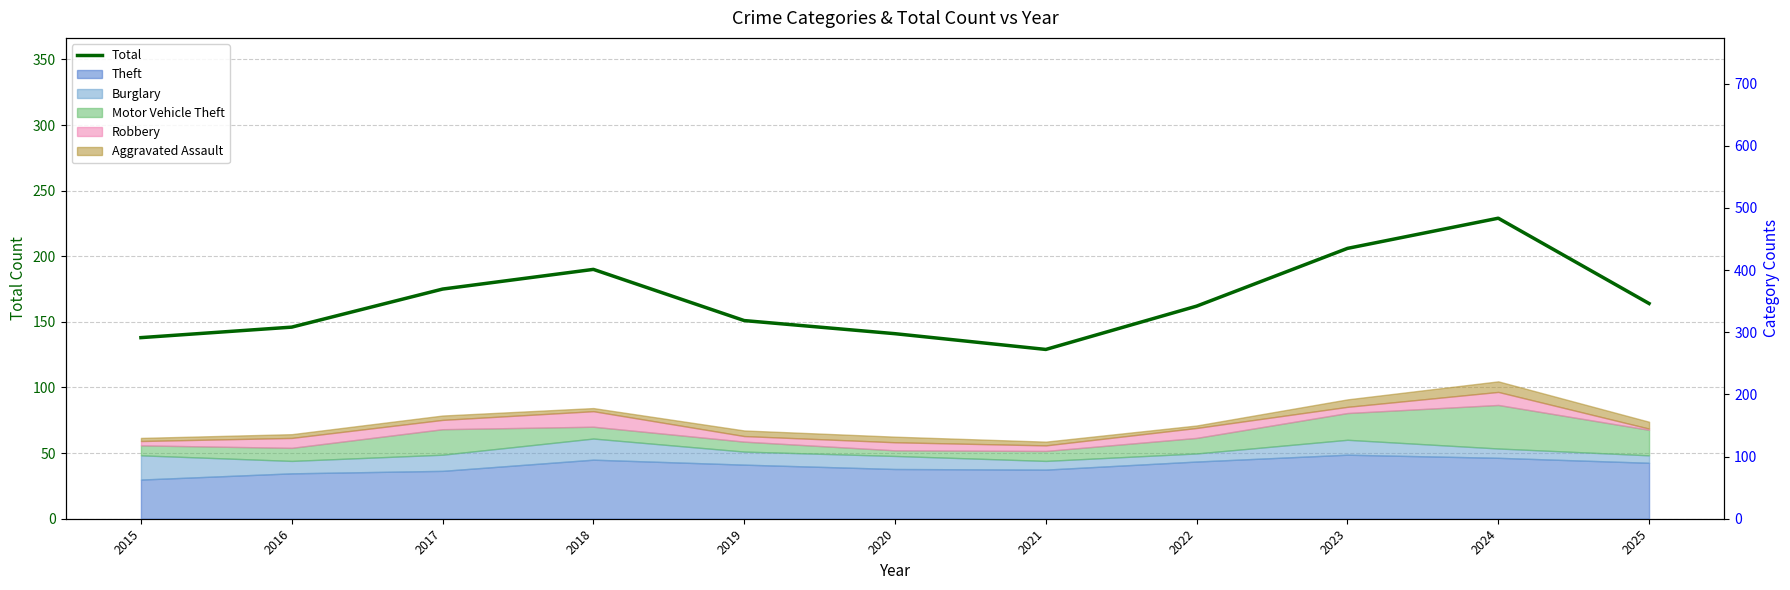

How many interior local valleys (lower than both neighbors) does the data have?

1